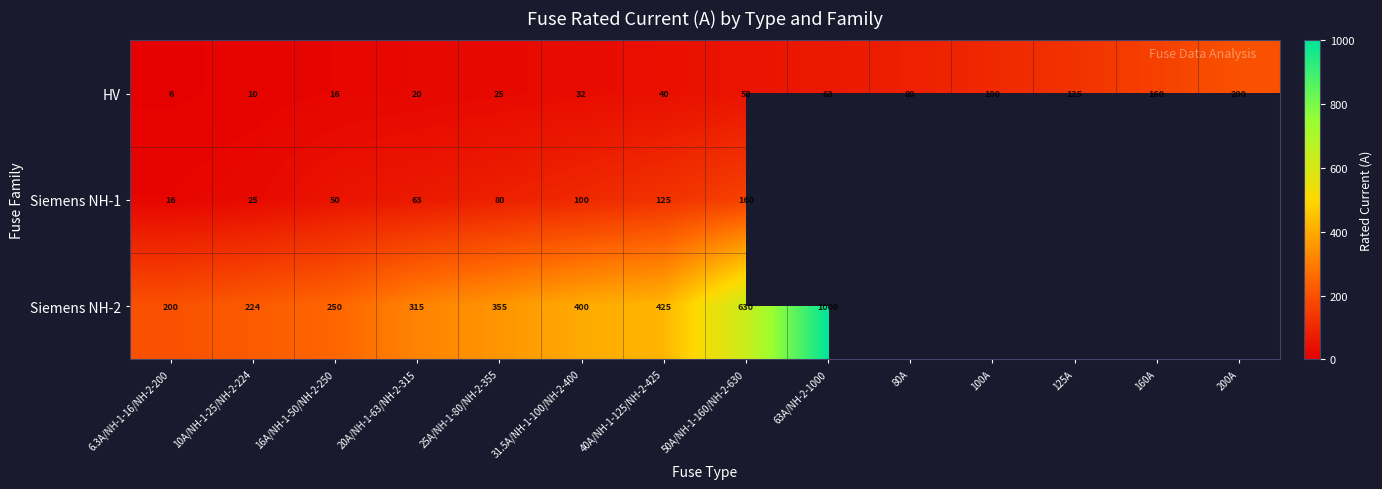

The value of HV at 125A is 222.0. True or false?

False